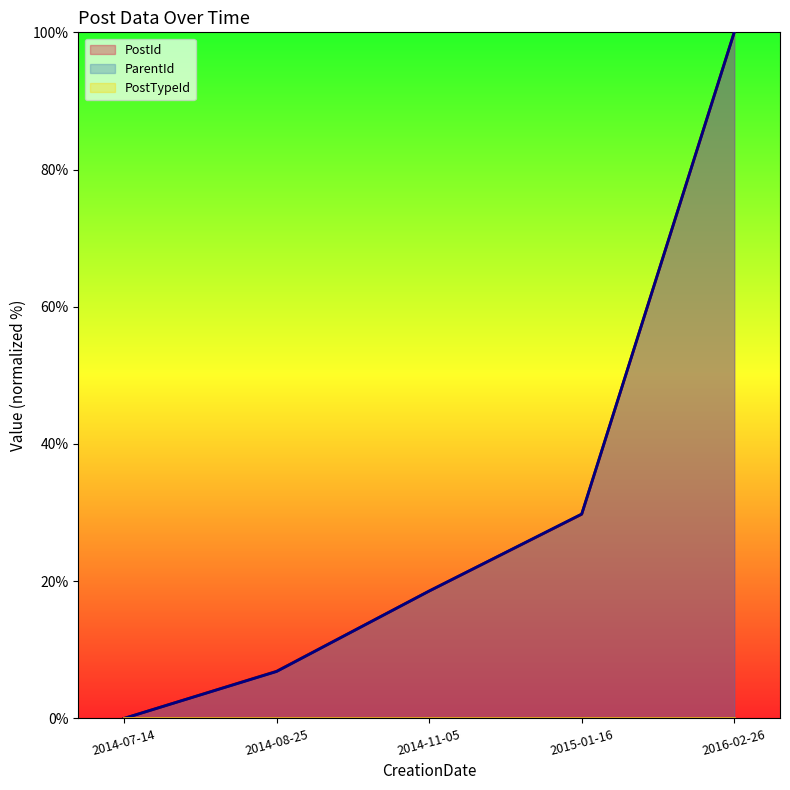

Where does the PostId series first go above 18?

2014-11-05